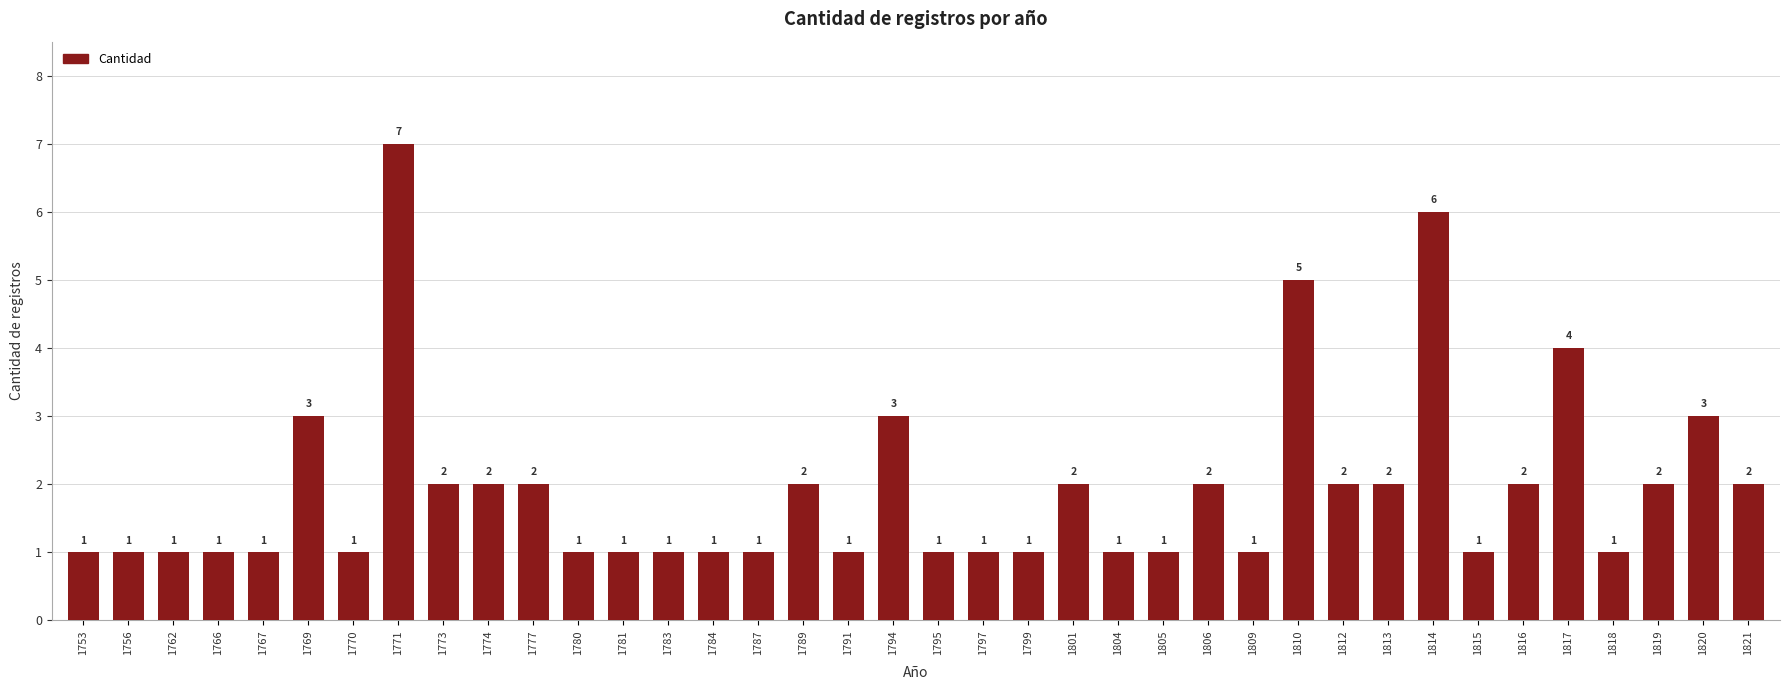

What is the sum of the values at 1784 and 1816?

3